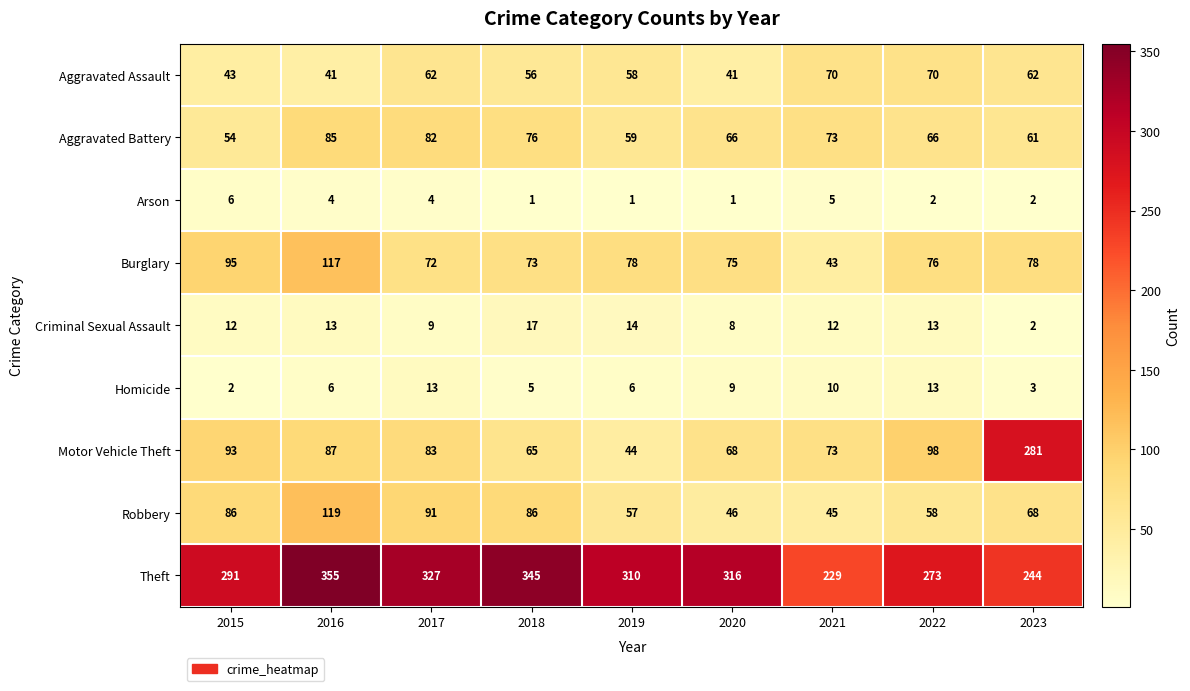

At which label is Aggravated Assault closest to 55?

2018